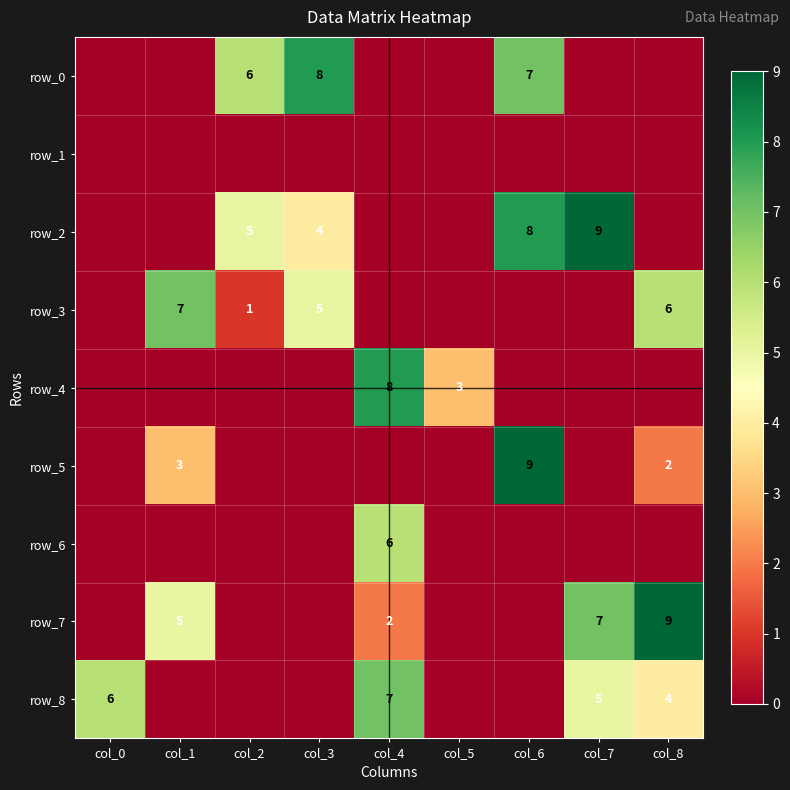

What is the difference between the row_5 values at col_4 and col_1?

3